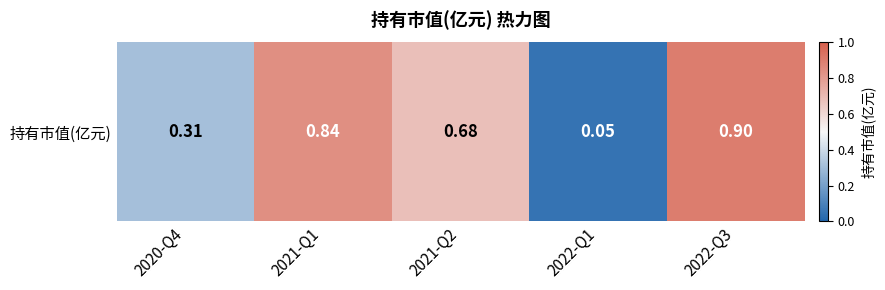

What is the difference between the second highest and minimum values?

0.8